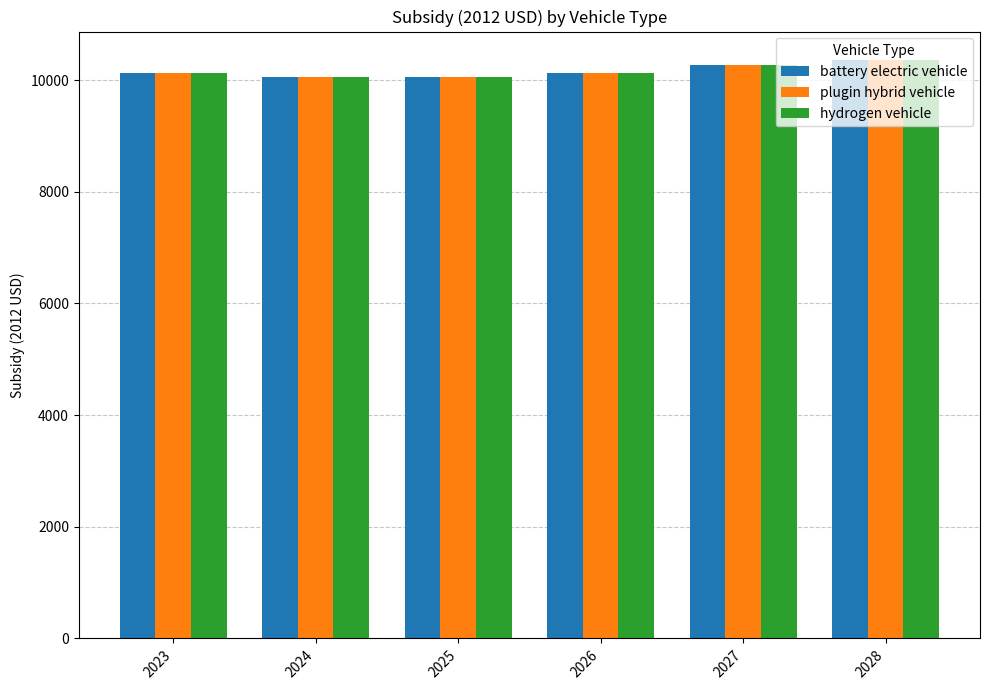

What is the highest value of the battery electric vehicle series?

10350.8